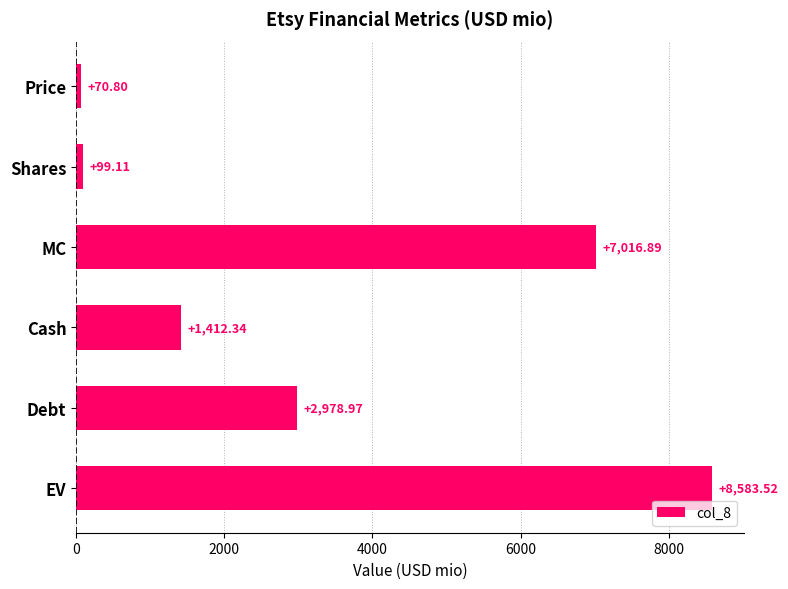

What is the smallest value displayed?

70.8